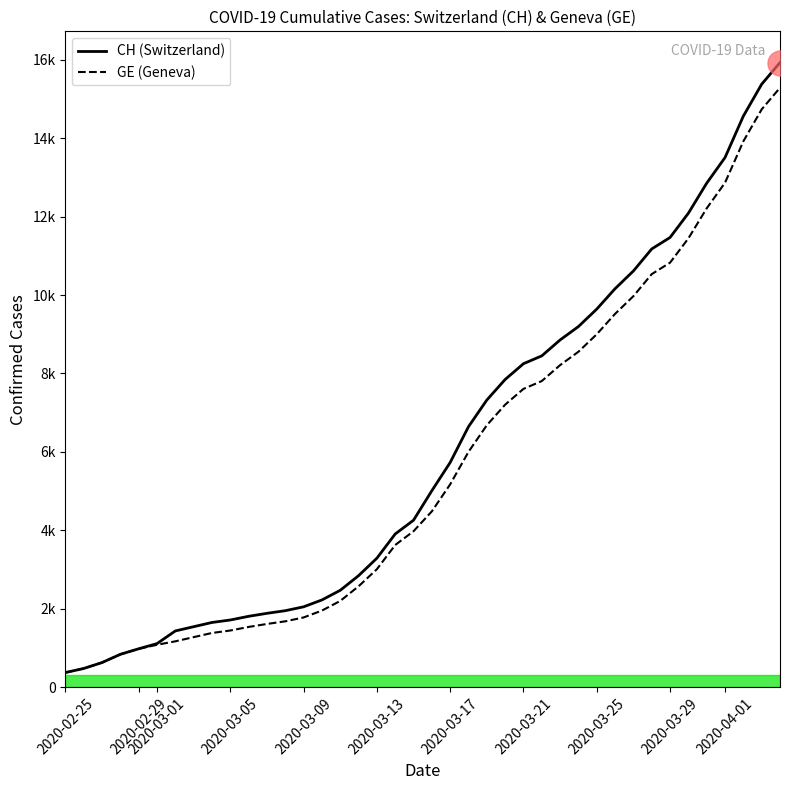

True or false: GE and CH intersect in this chart.

False